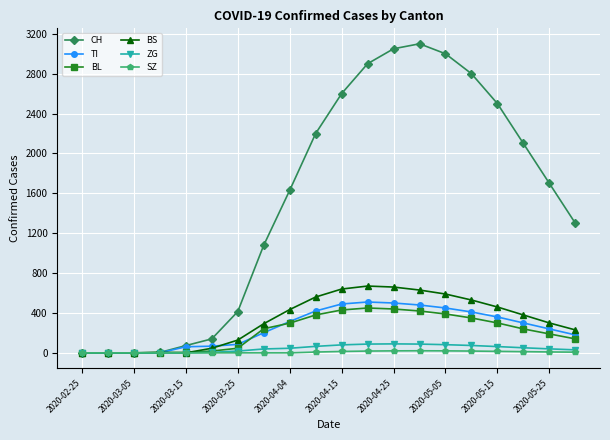

Which series has the largest total across all categories?

CH